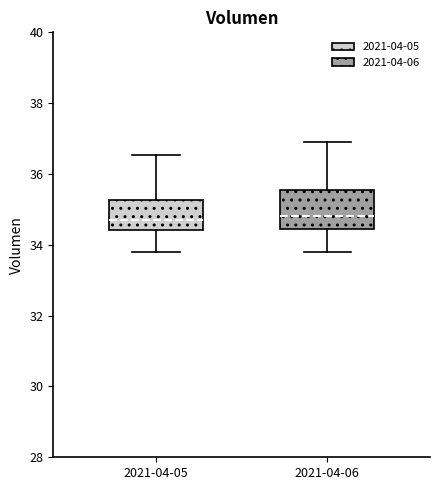

Where does the median line of the box for 2021-04-06 sit on the y-axis? The values are not printed on the chart, so give them approximately, as read against the axis.

34.8